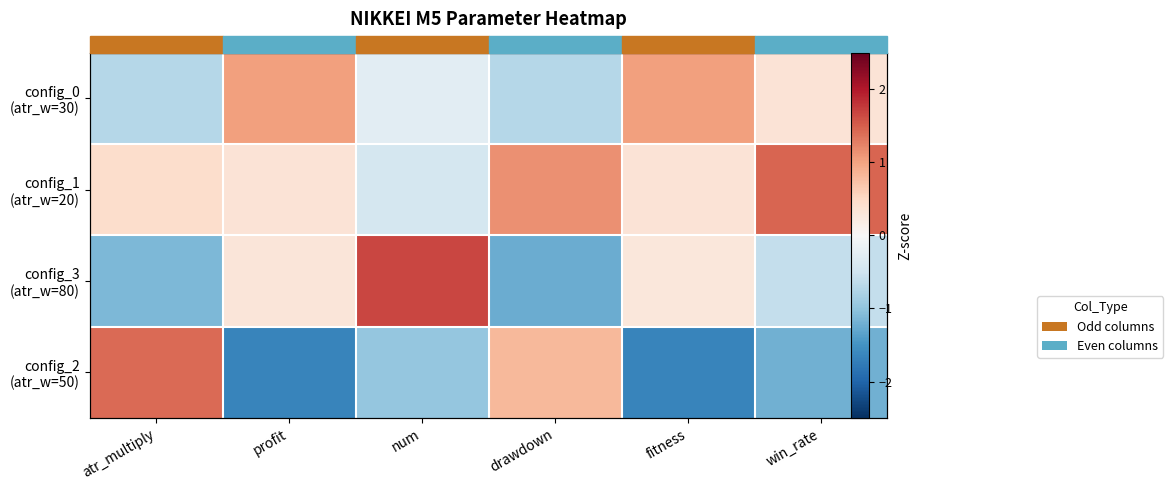

What is the minimum value for config_2 (atr_w=50)?

-1.7